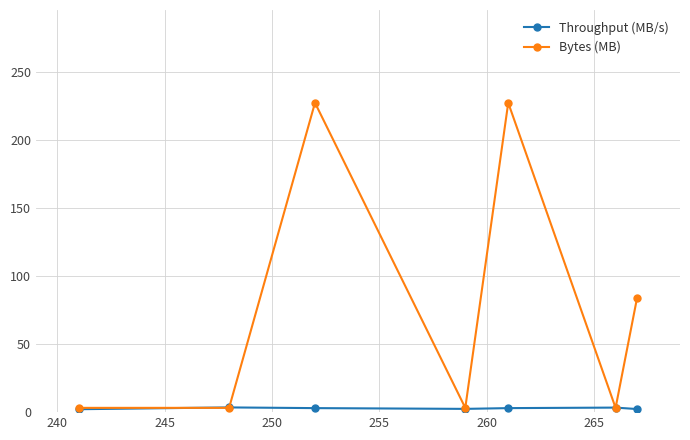

What is the value of the Throughput (MB/s) point at the 2nd from the left?

3.5